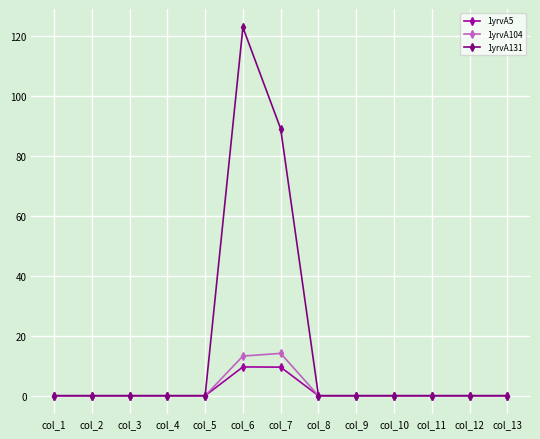

True or false: 1yrvA5 has a value of 0.0 at col_10.

True